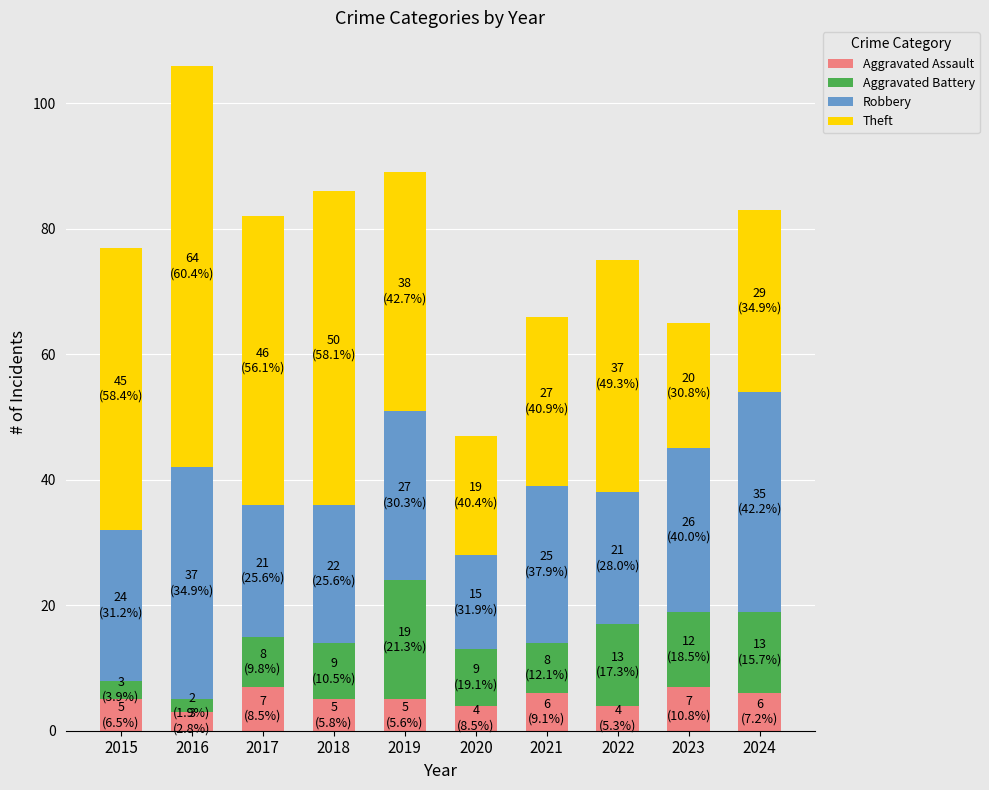

What is the sum of the Aggravated Assault values at 2023 and 2015?

12